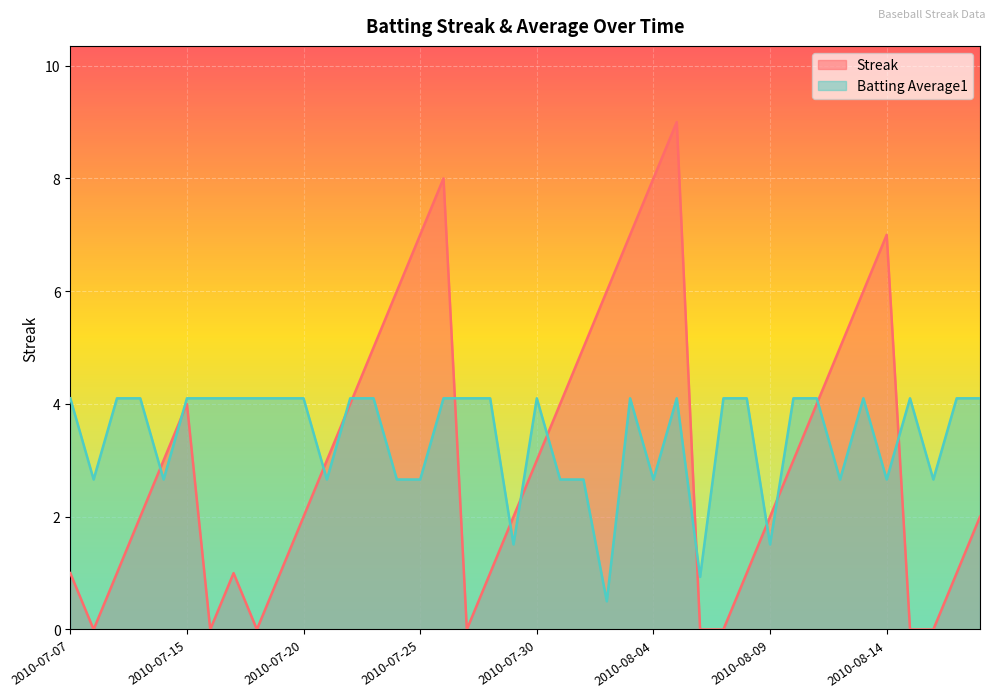

How many data points in Streak are less than 3?

20